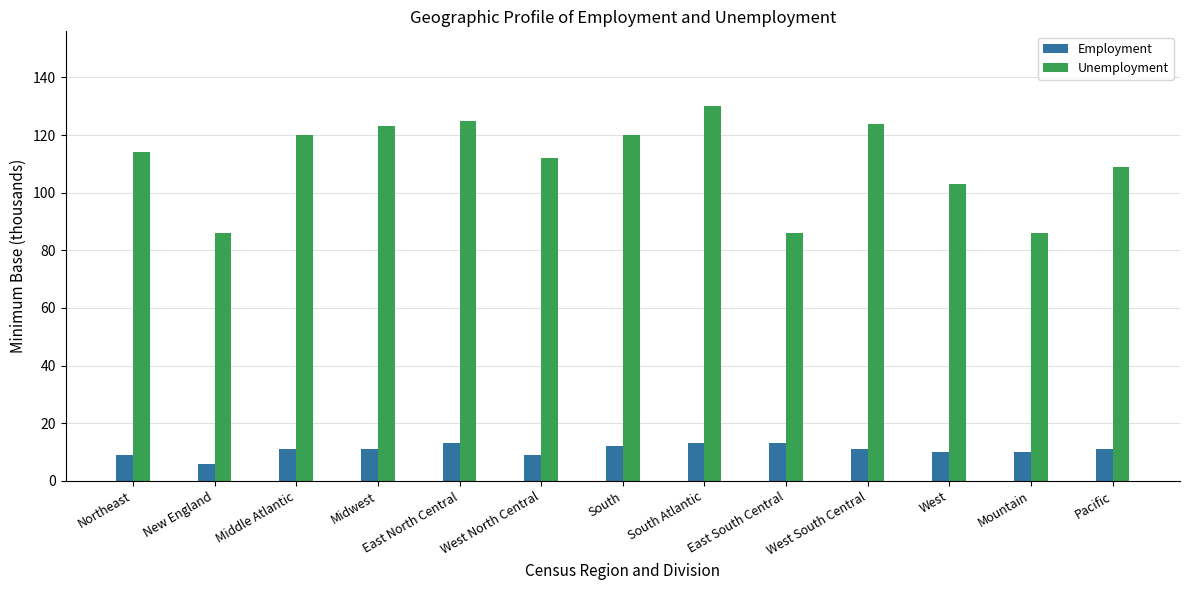

What is the value of the Unemployment bar at the 11th from the left?

103